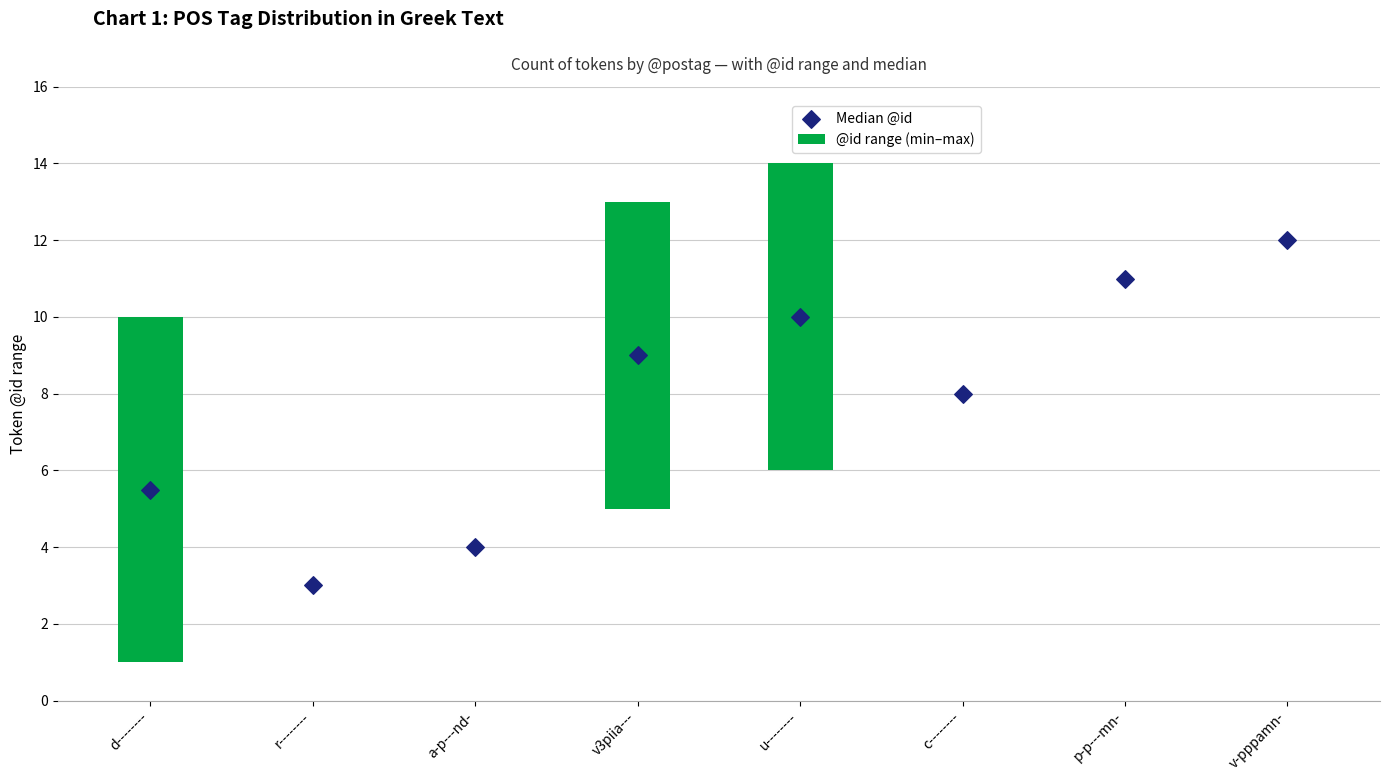

Which series has the largest Y range (max minus min)?

@id range (min–max)